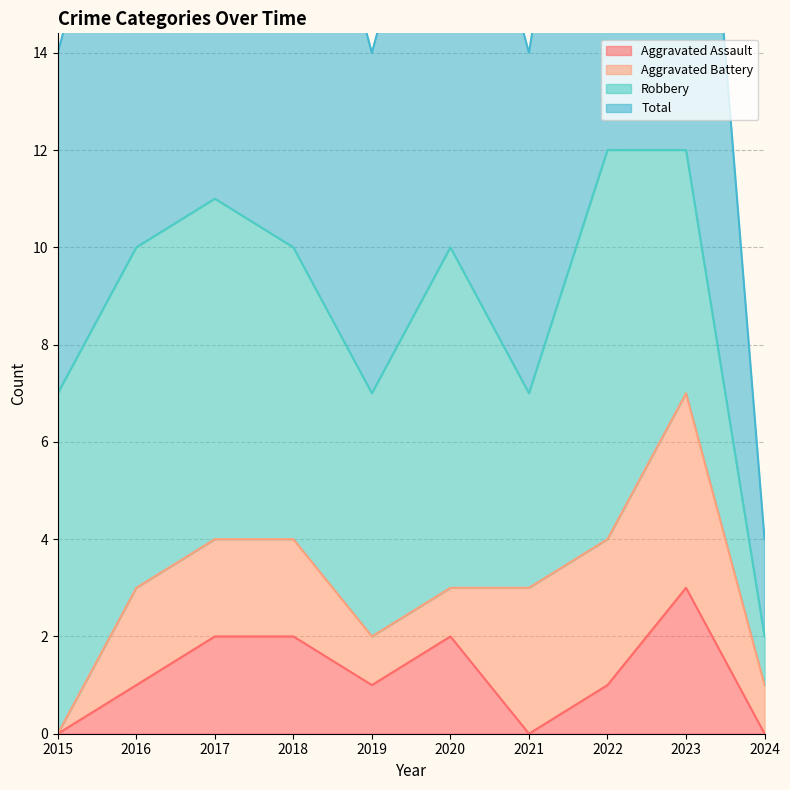

What is the difference between the maximum and minimum values in the Total series?

10